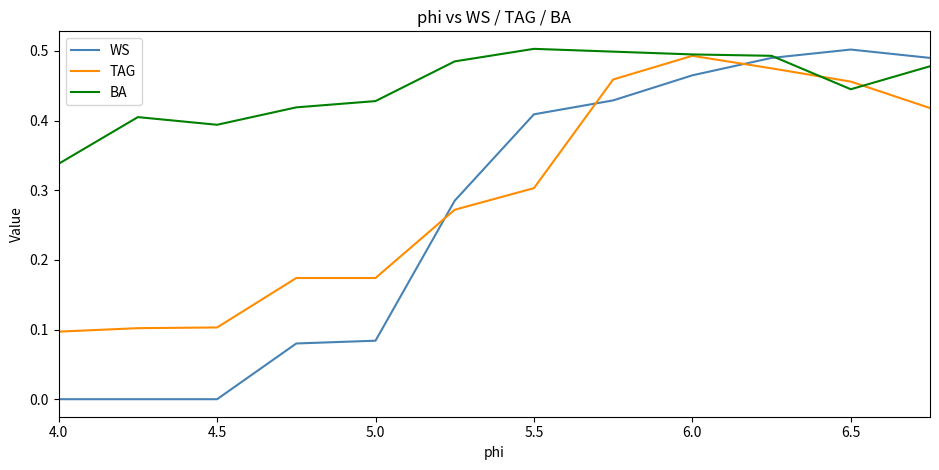

Which series has the widest spread of values?

WS